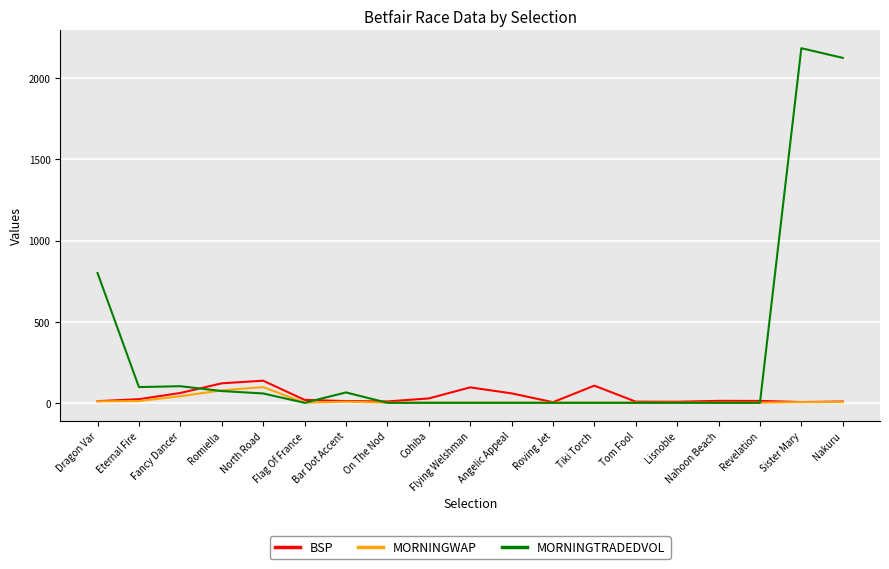

What is the greatest value displayed?

2185.0